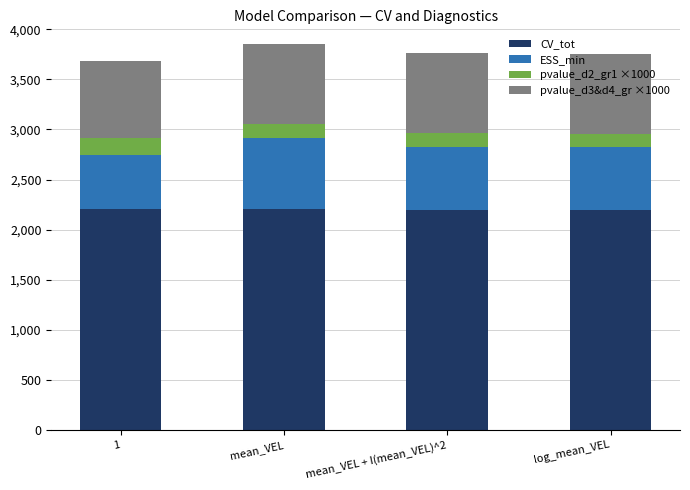

What is the total value across all series at 1?

3679.6